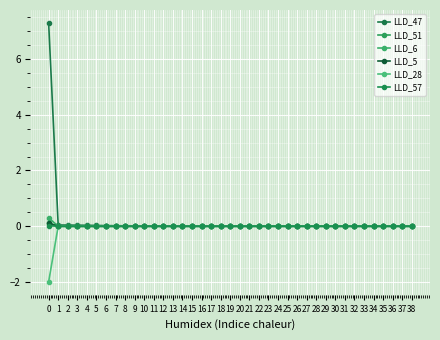

What are all the series names shown in the legend?

LLD_47, LLD_51, LLD_6, LLD_5, LLD_28, LLD_57